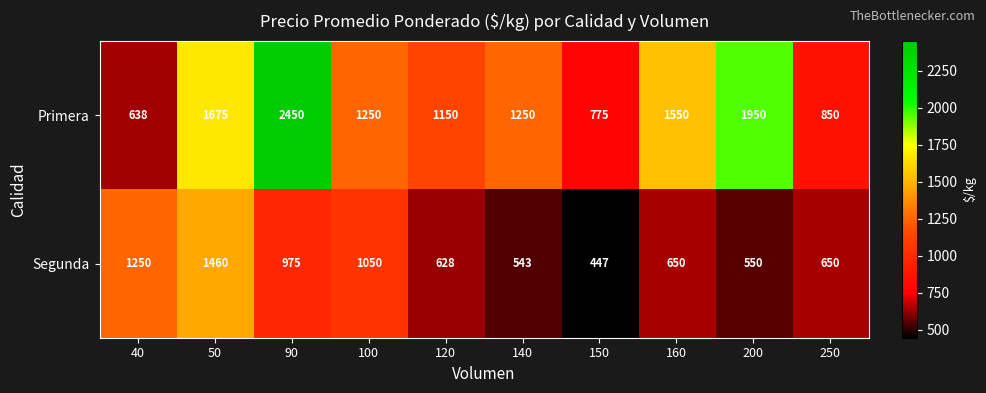

Reading left to right, what are all the values shown in this chart?

Primera: 638	1675	2450	1250	1150	1250	775	1550	1950	850
Segunda: 1250	1460	975	1050	628	543	447	650	550	650